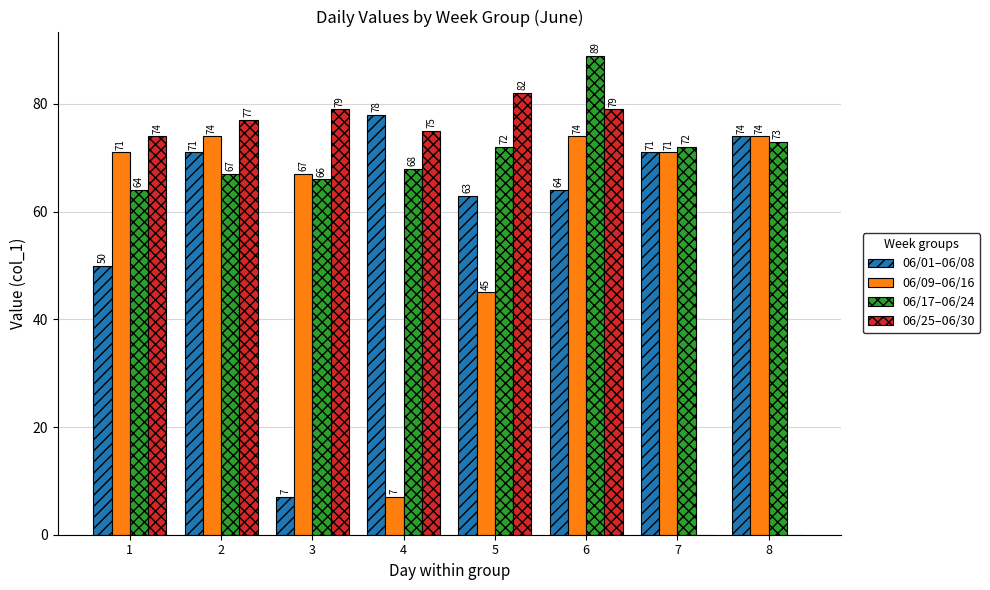

At which label does 06/01–06/08 reach its peak?

4